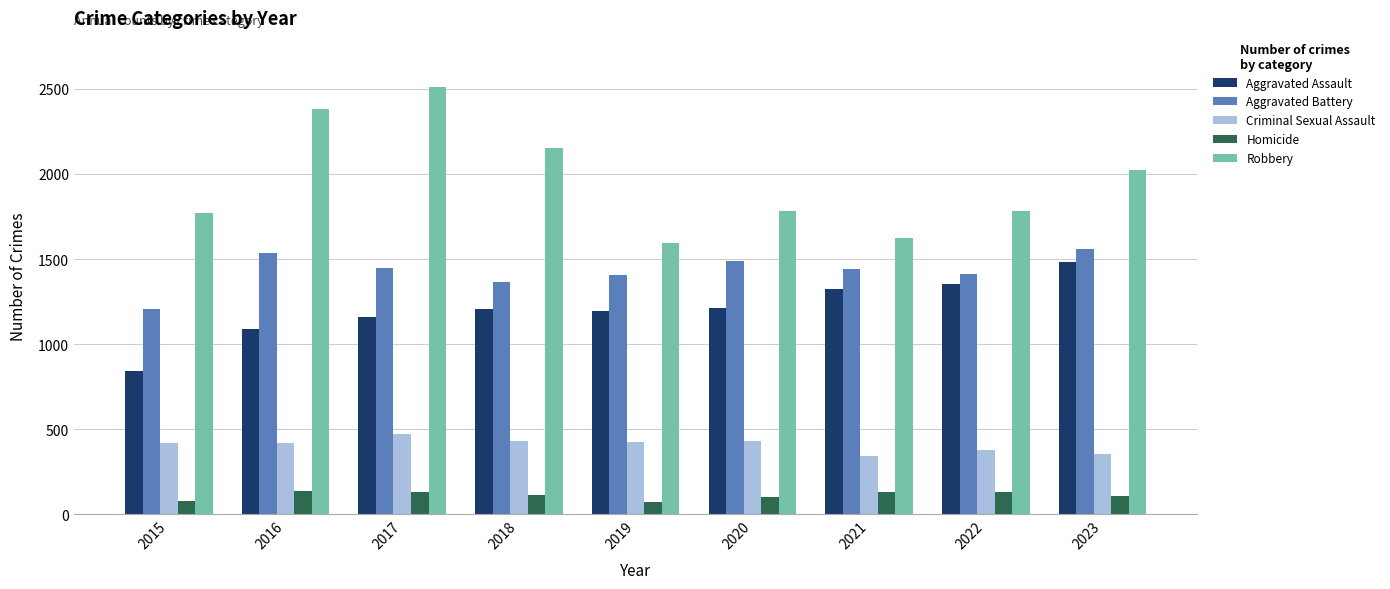

The Criminal Sexual Assault series shows 673 at 2016. True or false?

False